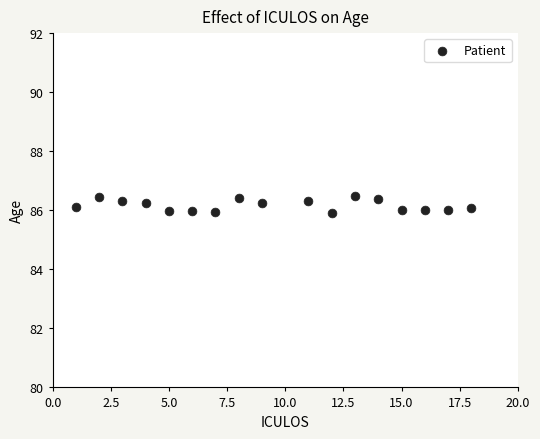

What is the range of X values (max minus min)?

17.0